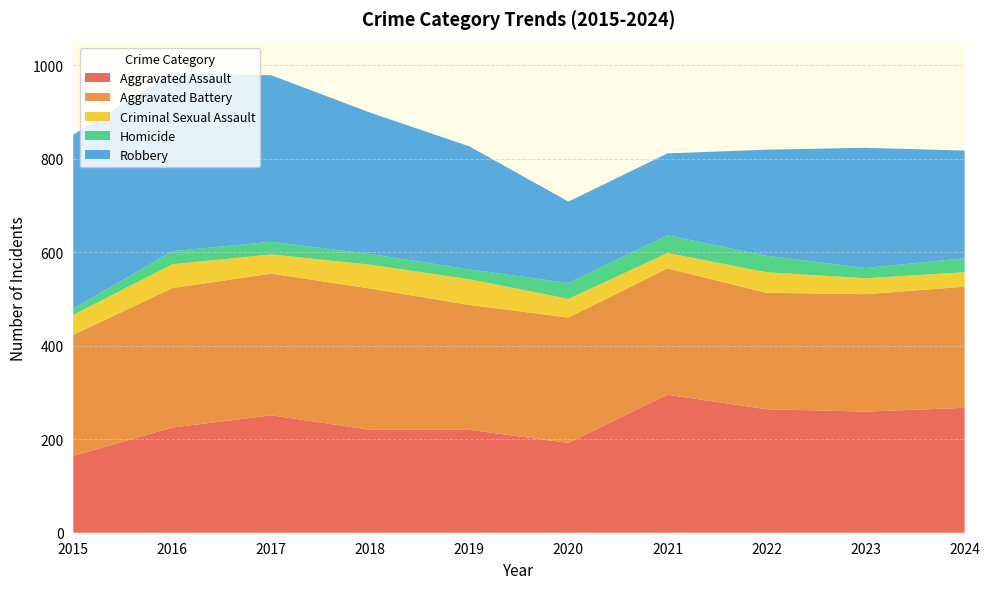

Reading left to right, extract all data points from this chart.

Aggravated Assault: 164	225	251	220	220	192	295	264	259	267
Aggravated Battery: 259	298	303	302	267	268	270	249	251	259
Criminal Sexual Assault: 43	51	41	51	55	40	33	44	34	31
Homicide: 13	28	27	23	21	34	38	35	22	30
Robbery: 372	381	356	302	263	174	175	227	257	230